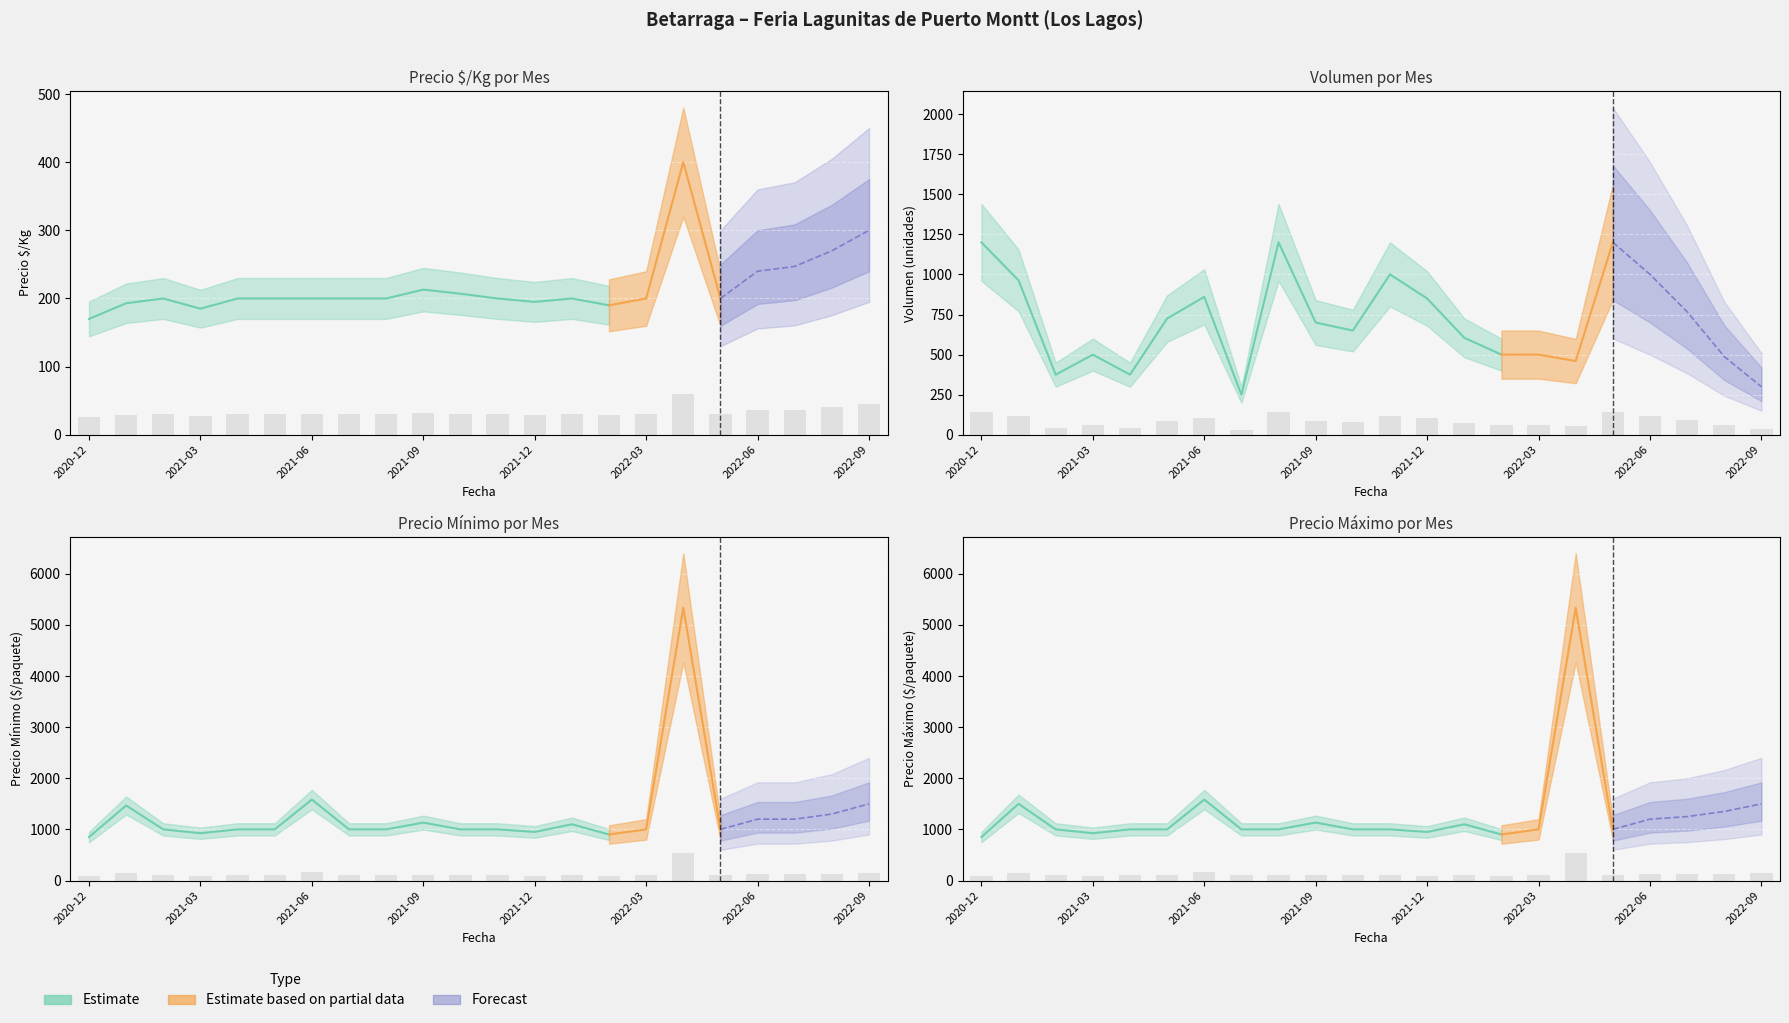

How many bars are there in each group?

4